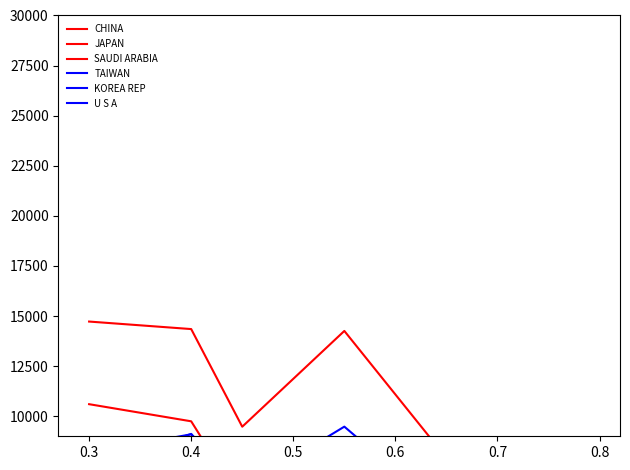

The value of SAUDI ARABIA at 0.4 is 550.0. True or false?

False